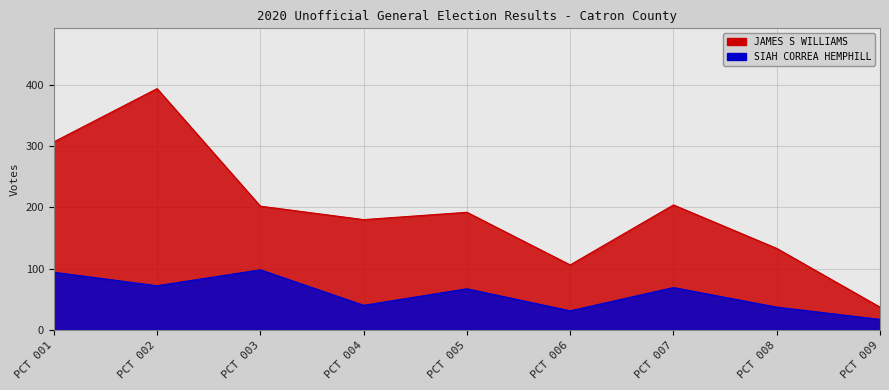

What is the sum of the JAMES S WILLIAMS values at PCT 005 and PCT 006?

298